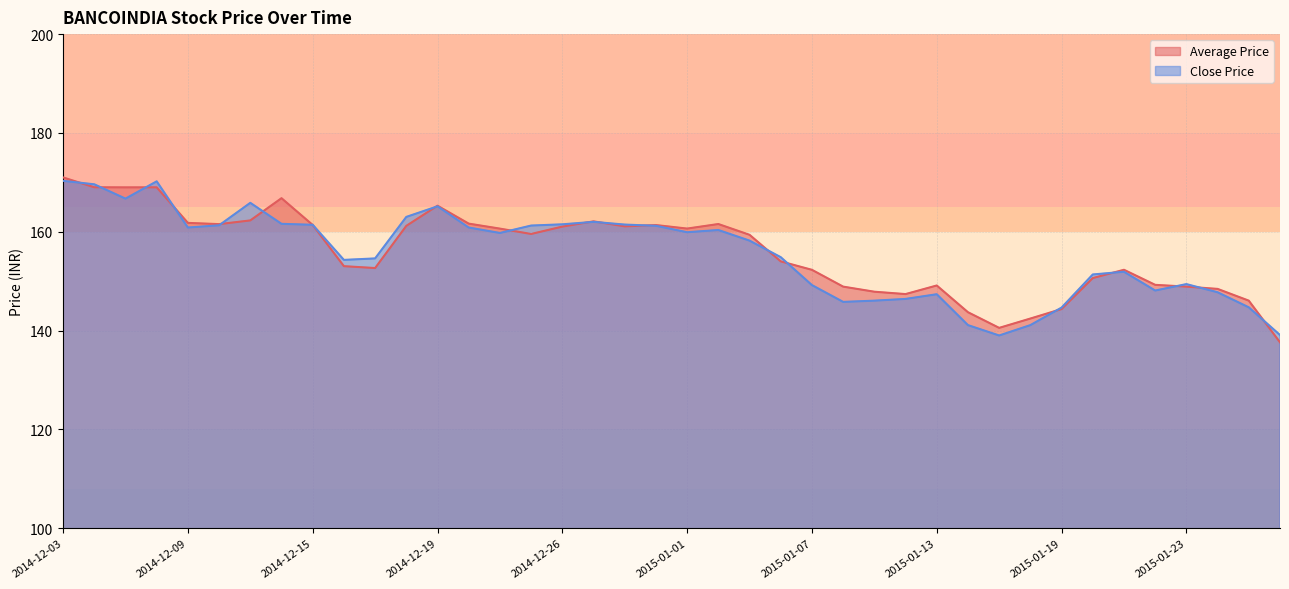

What is the maximum value for Average Price?

171.0